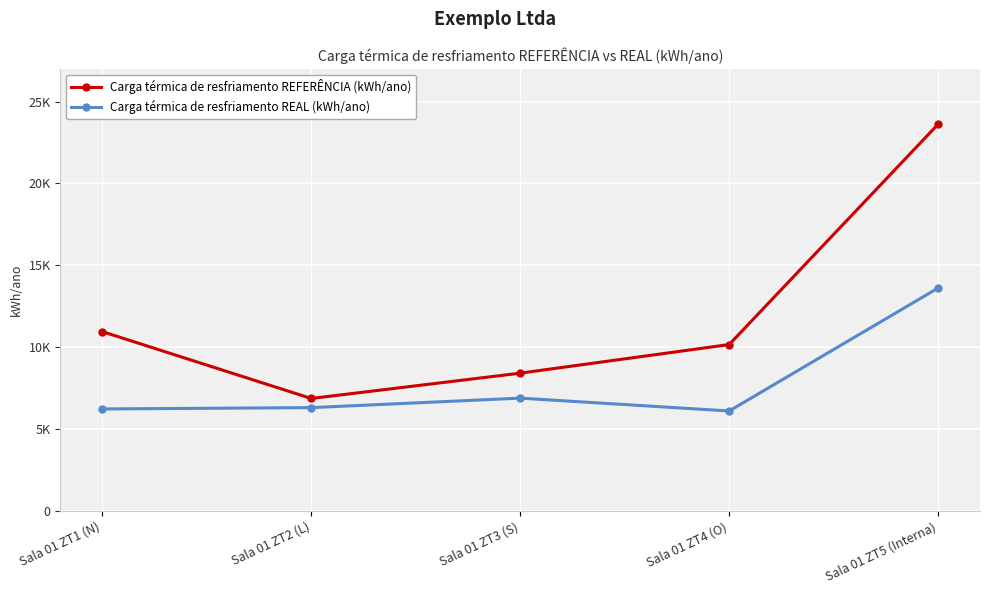

True or false: Carga térmica de resfriamento REAL (kWh/ano) has a value of 13612 at Sala 01 ZT5 (Interna).

True